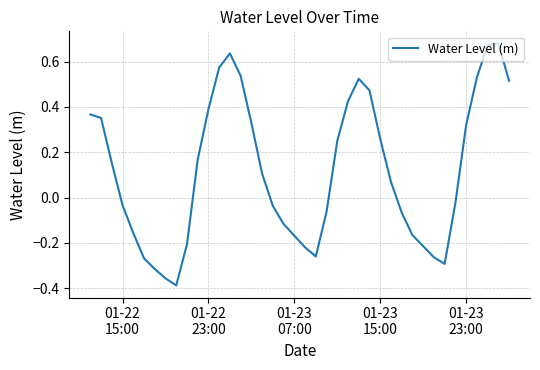

What is the difference between the maximum and minimum values?

1.1